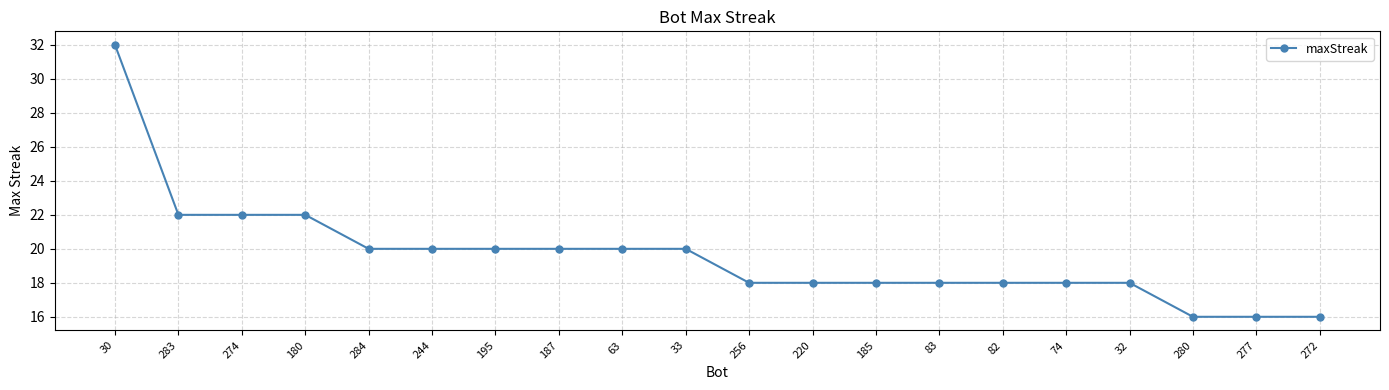

Does the chart display data point markers on the line(s)?

Yes